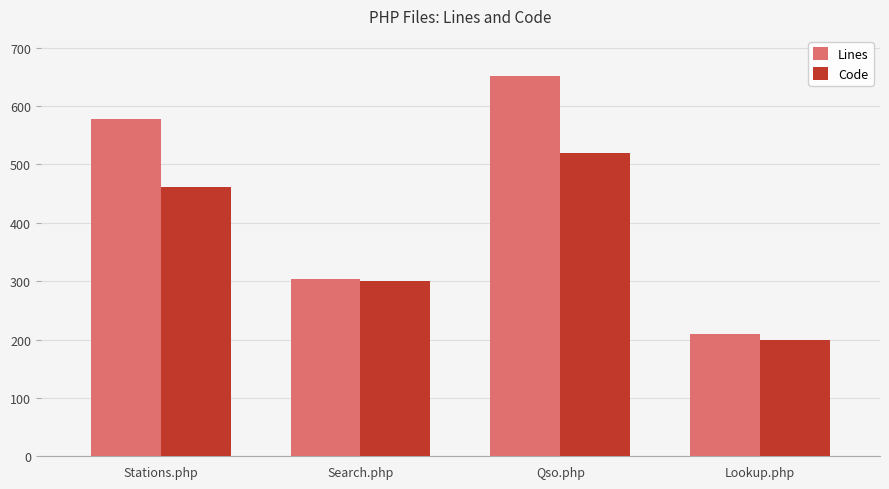

What is the difference between the maximum and second lowest values in the Code series?

219